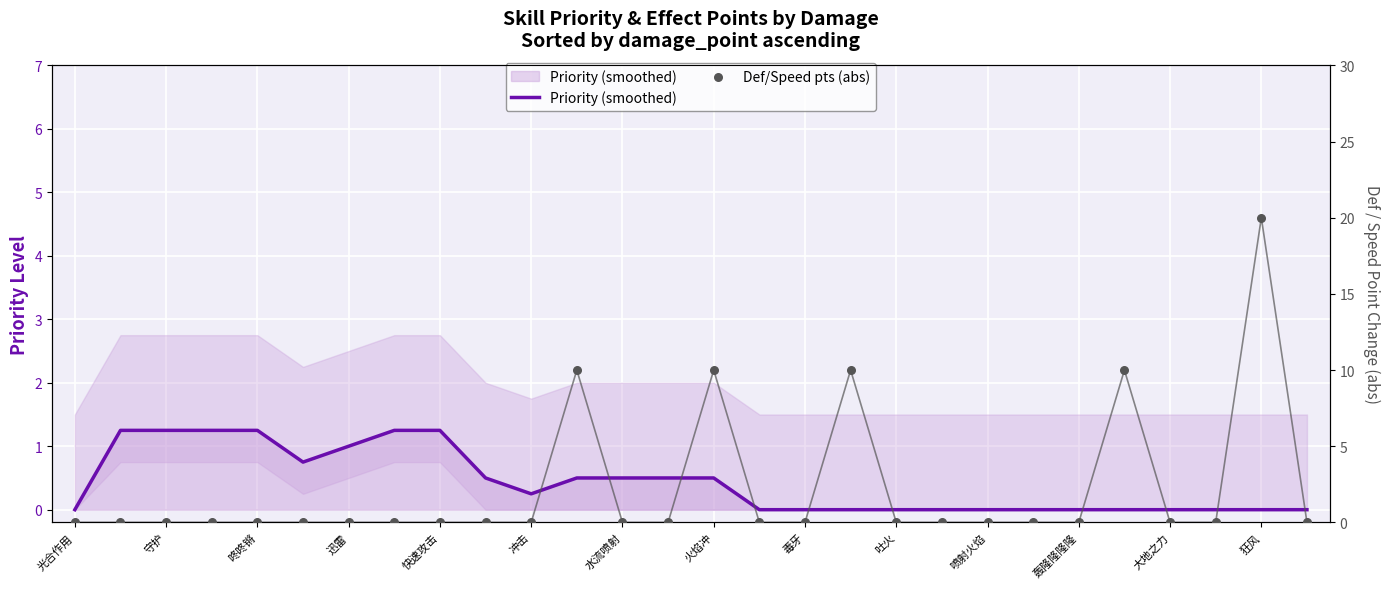

What are all the series names shown in the legend?

Priority (smoothed), Def/Speed pts (abs)